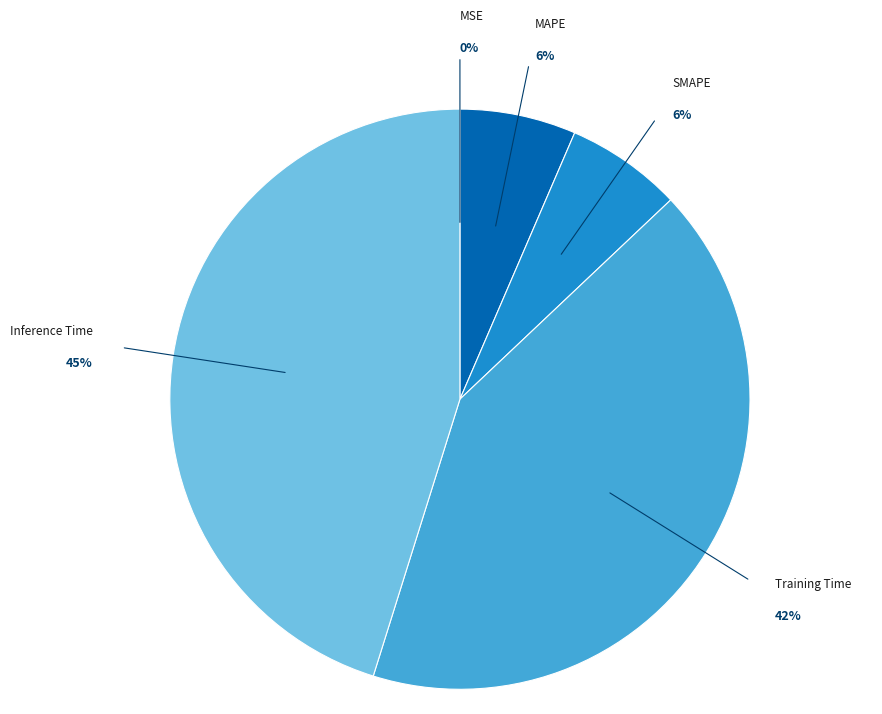

To the nearest percent, what percentage of the pie is Training Time?

42%